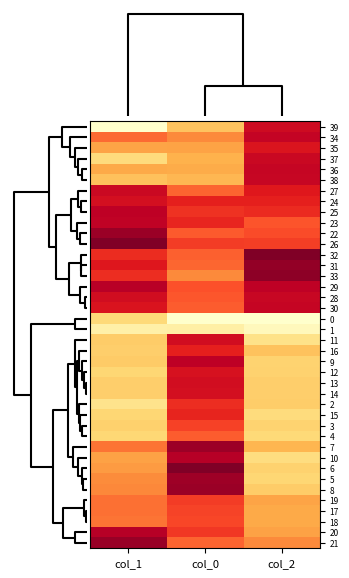

What is the maximum value shown in the chart?

1.0